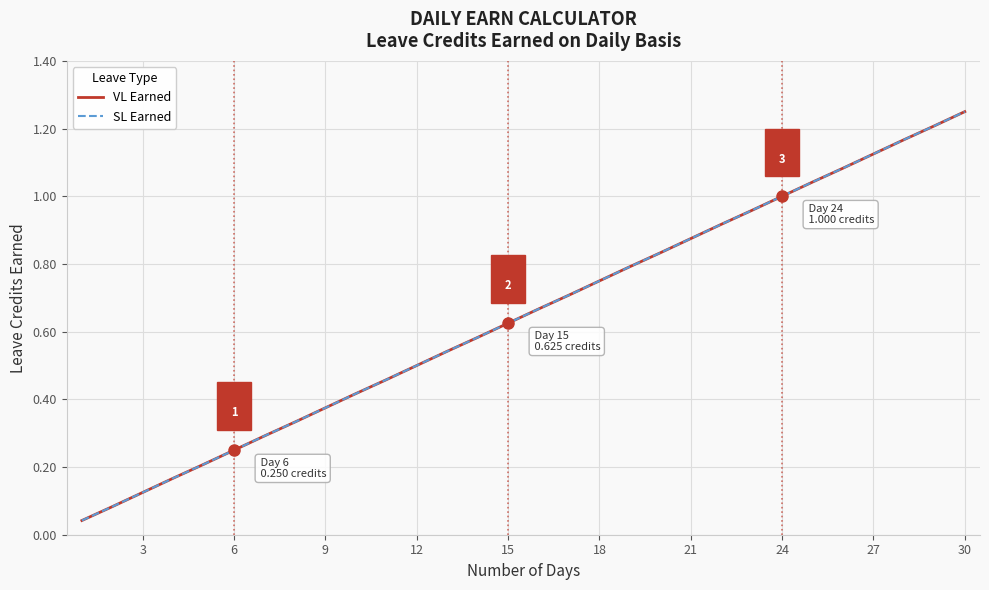

True or false: SL Earned and VL Earned cross at least once.

False